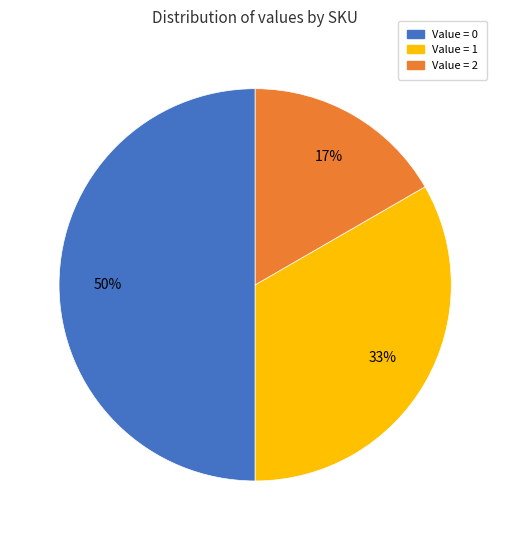

To the nearest percent, what is the average slice percentage?

33%